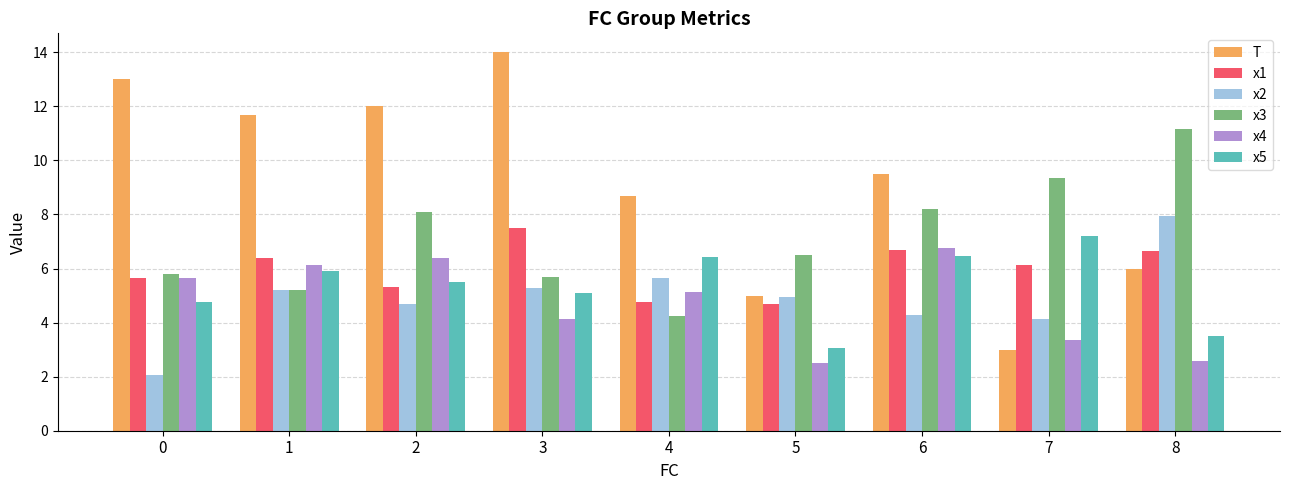

Which series has the largest total across all categories?

T